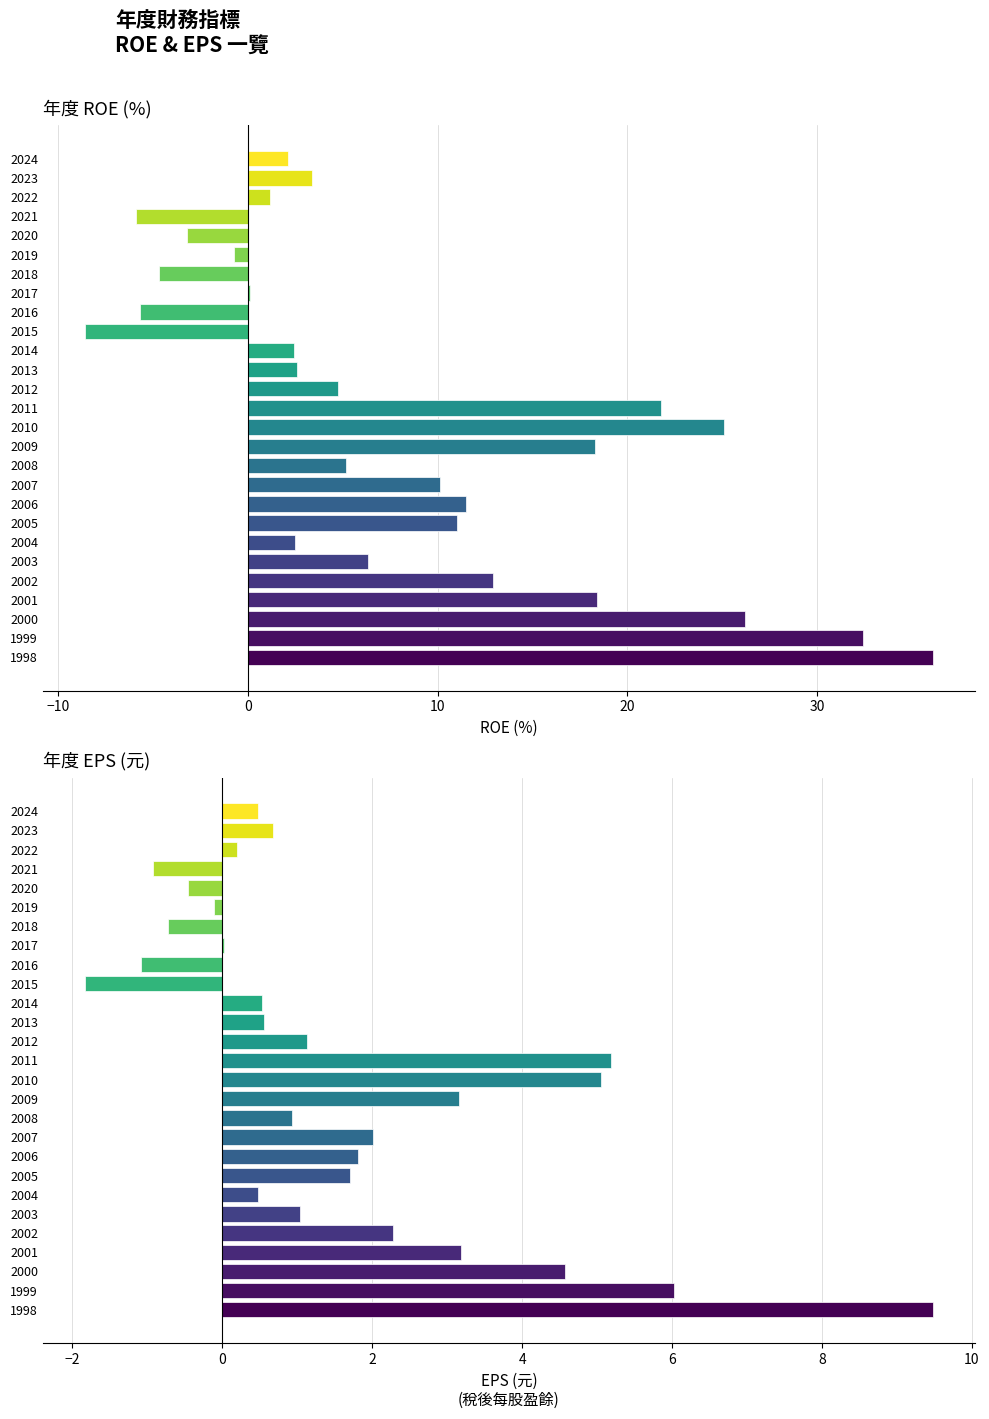

Is it true that ROE(%) equals -4.7 at 2018?

True